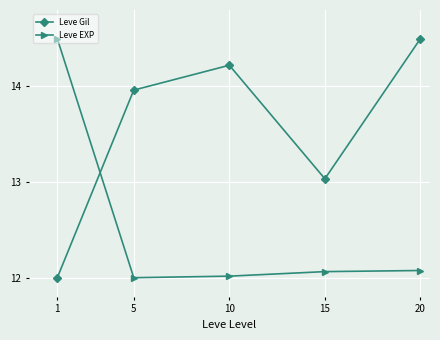

Is it true that Leve EXP equals 12.1 at 20?

True